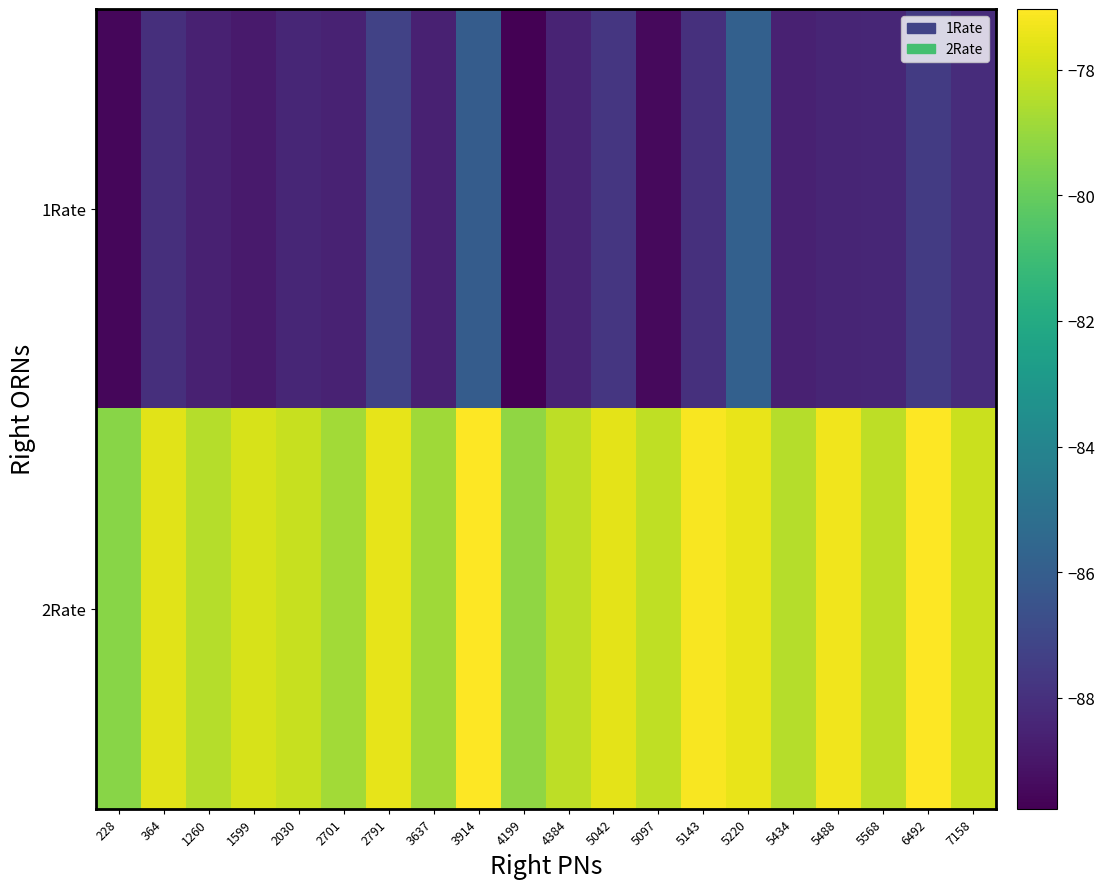

Rank the series by their average value, from highest to lowest.

2Rate, 1Rate